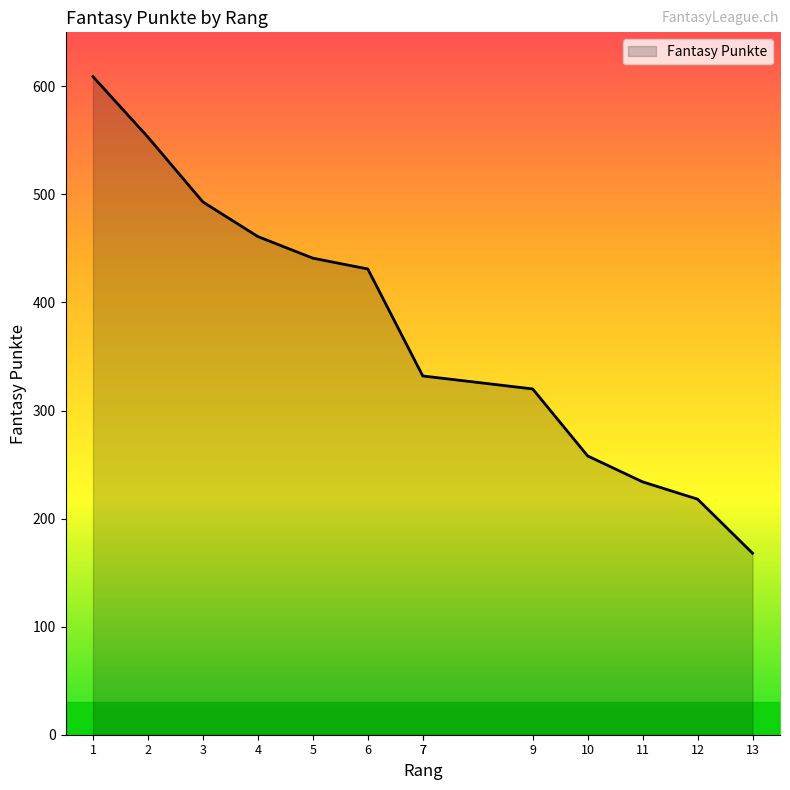

What is the difference between the values at 6 and 3?

62